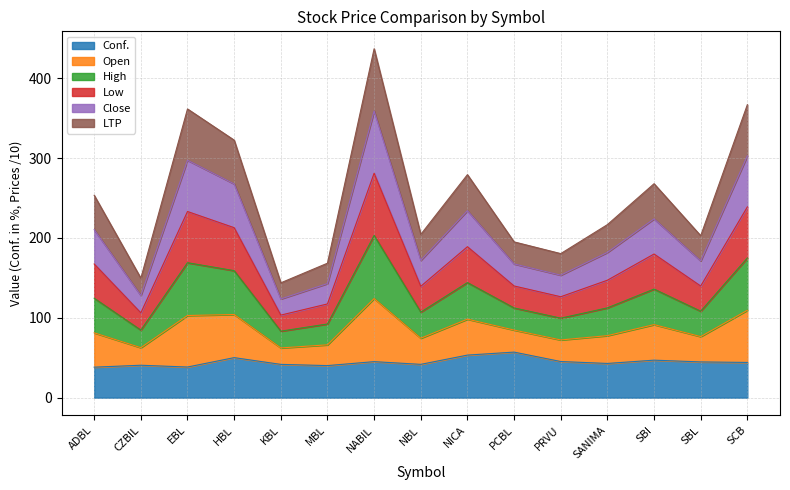

Rank the categories by Conf. value from highest to lowest.

PCBL, NICA, HBL, SBI, PRVU, NABIL, SBL, SCB, SANIMA, NBL, KBL, CZBIL, MBL, EBL, ADBL